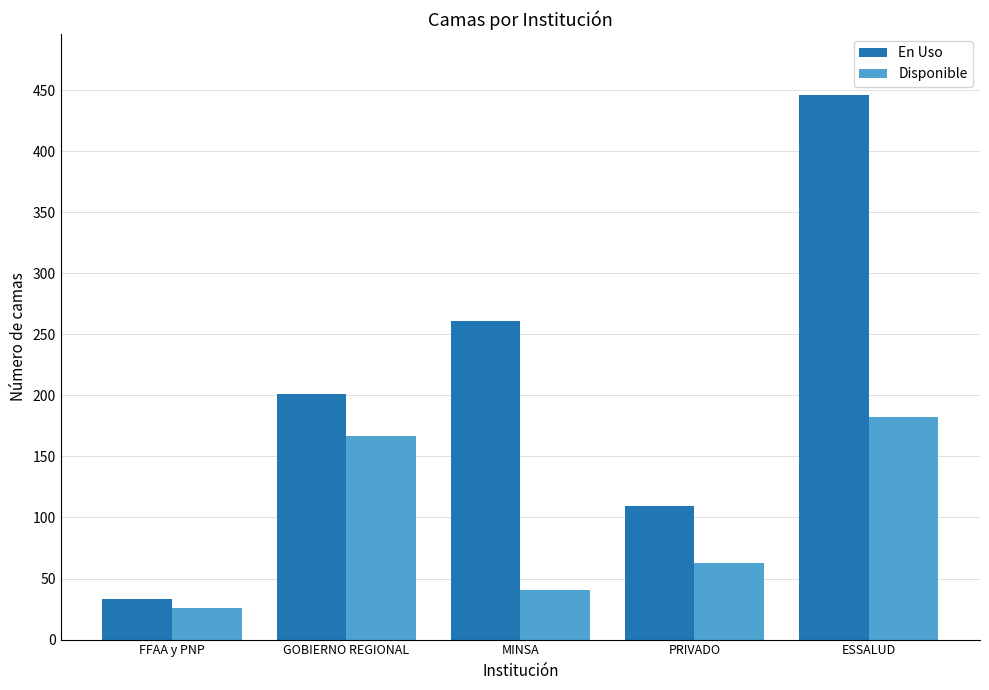

List the labels in order of En Uso value, smallest first.

FFAA y PNP, PRIVADO, GOBIERNO REGIONAL, MINSA, ESSALUD